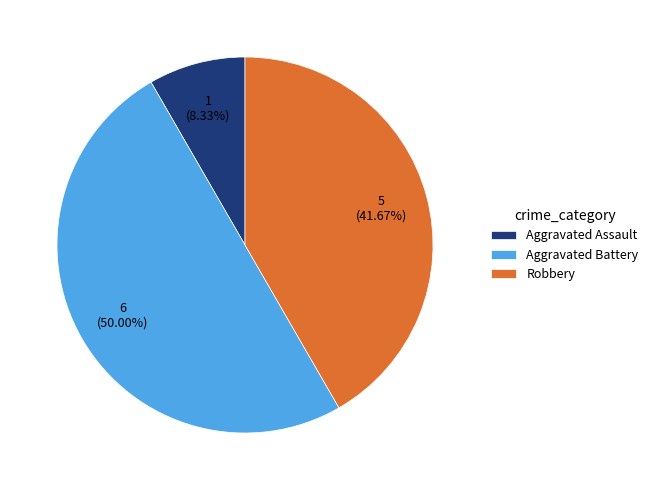

Rank the categories by value from highest to lowest.

Aggravated Battery, Robbery, Aggravated Assault